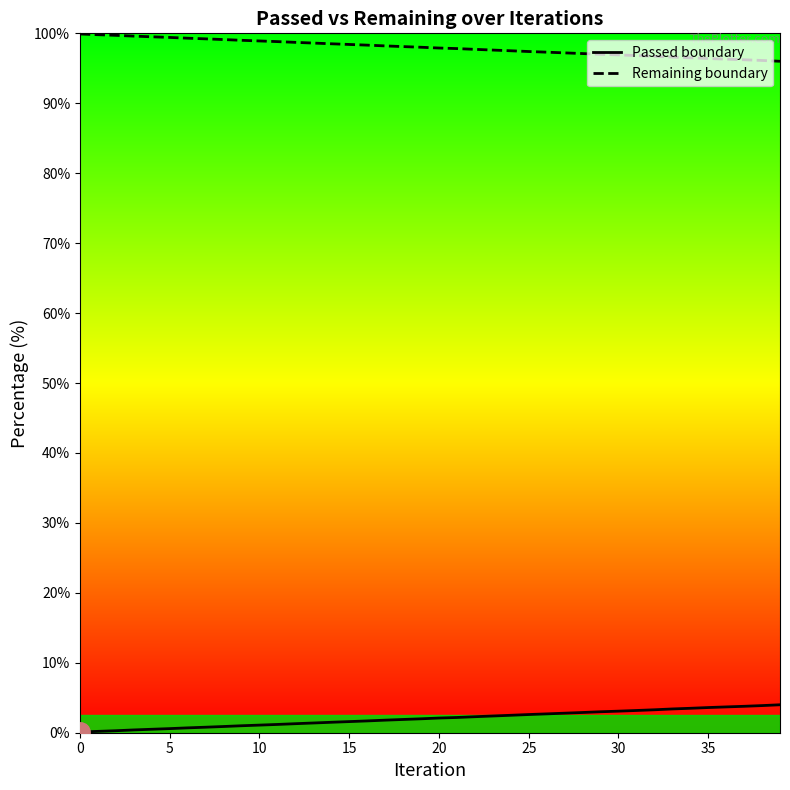

The Passed boundary series shows 2.3 at 22. True or false?

True